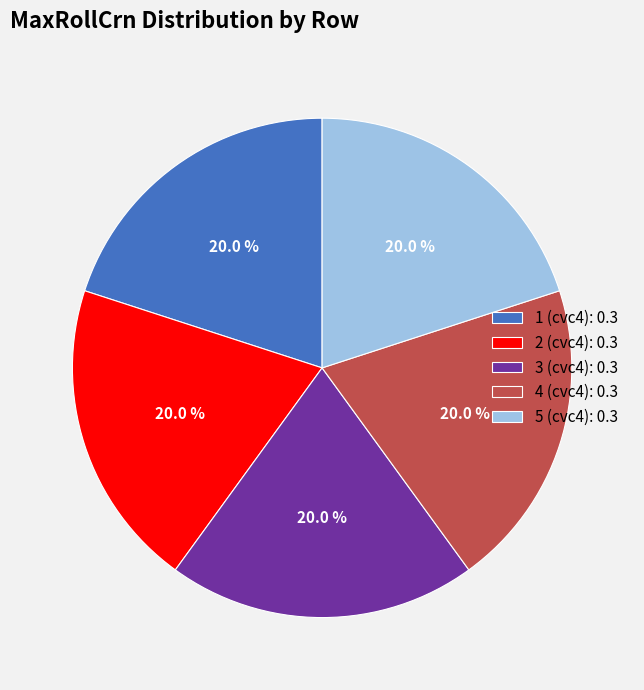

Does any single category account for the majority?

No